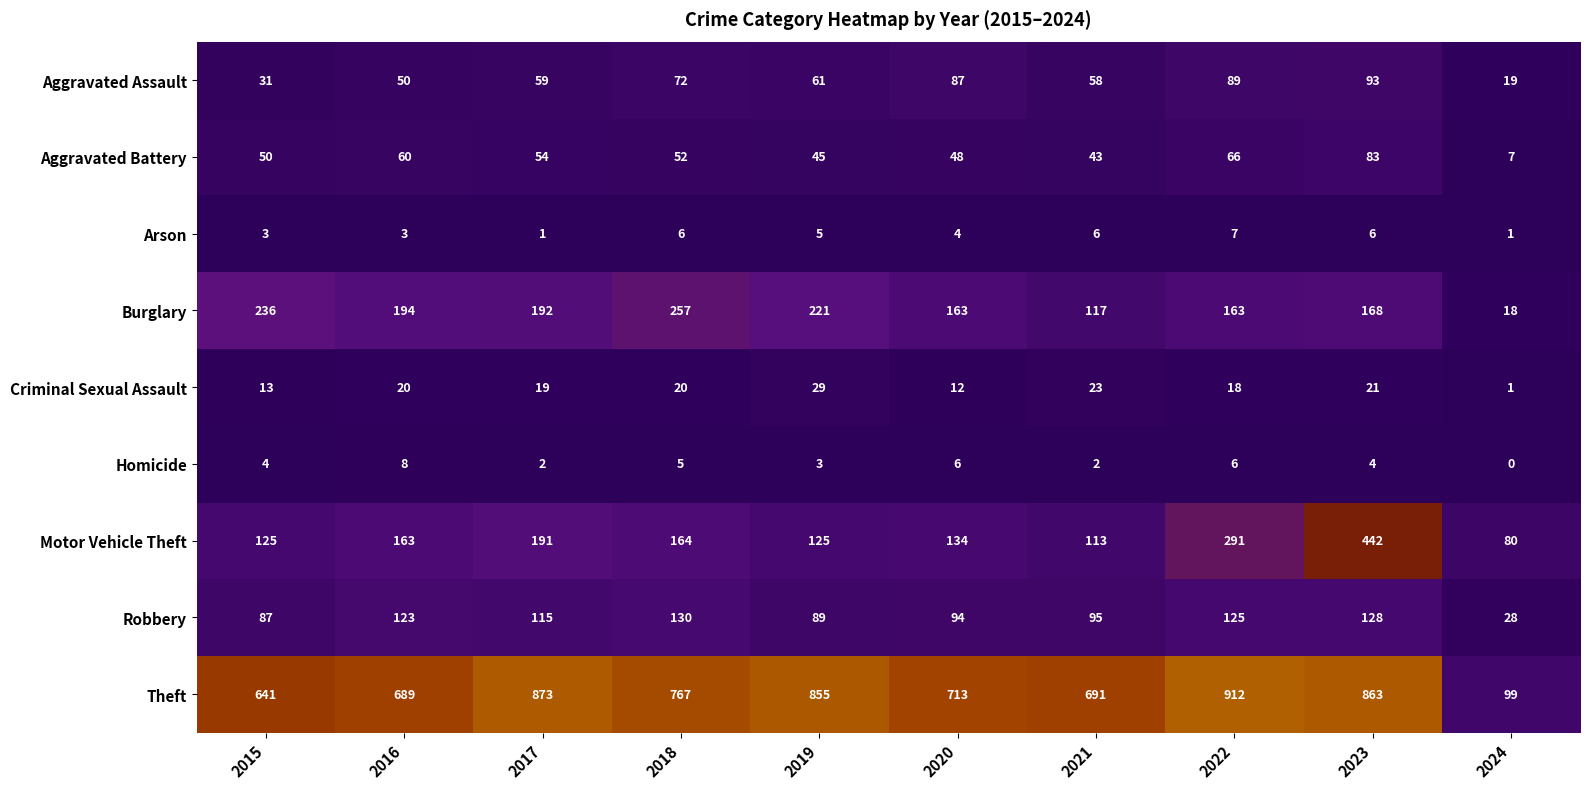

At which category does the chart reach its peak across all series?

2022